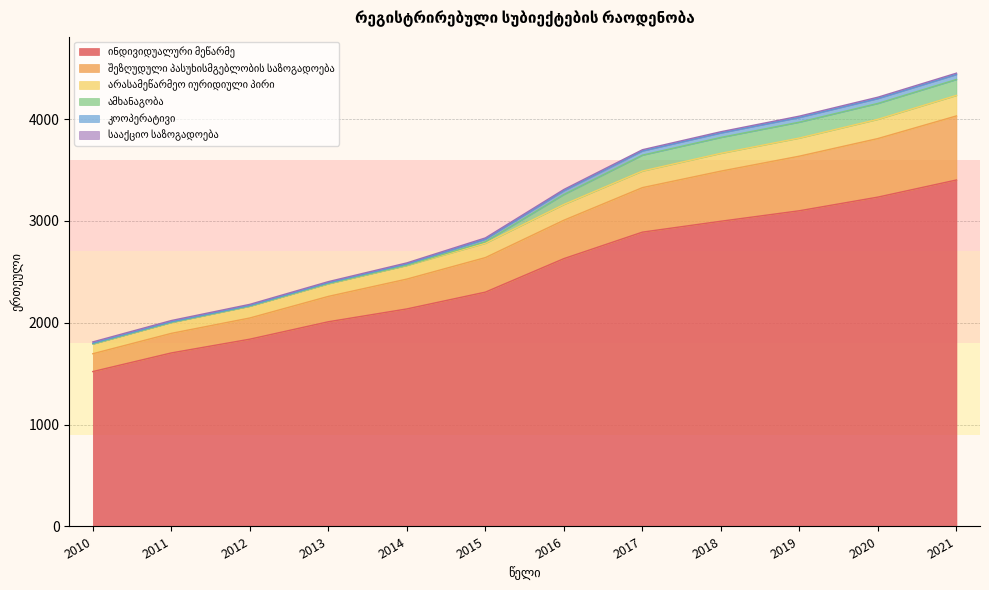

The value of ინდივიდუალური მეწარმე at 2013 is 727. True or false?

False